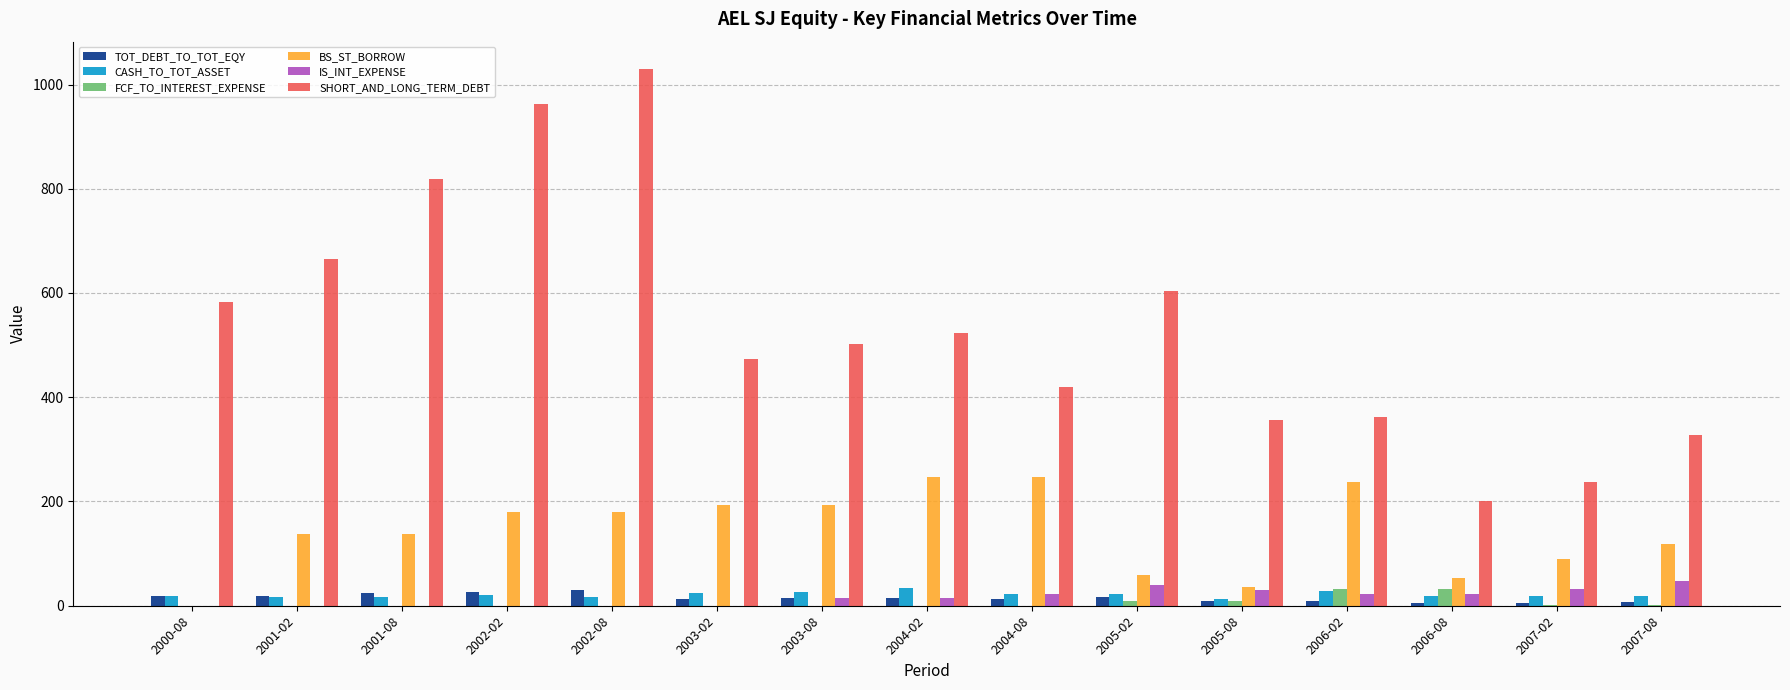

Which series has the largest total across all categories?

SHORT_AND_LONG_TERM_DEBT